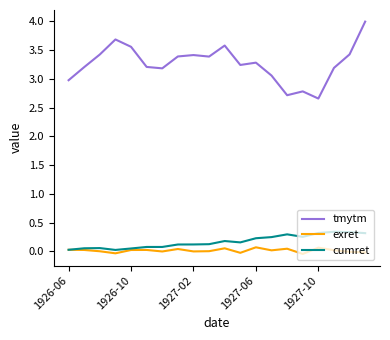

List the series in order of their peak value, highest first.

tmytm, cumret, exret